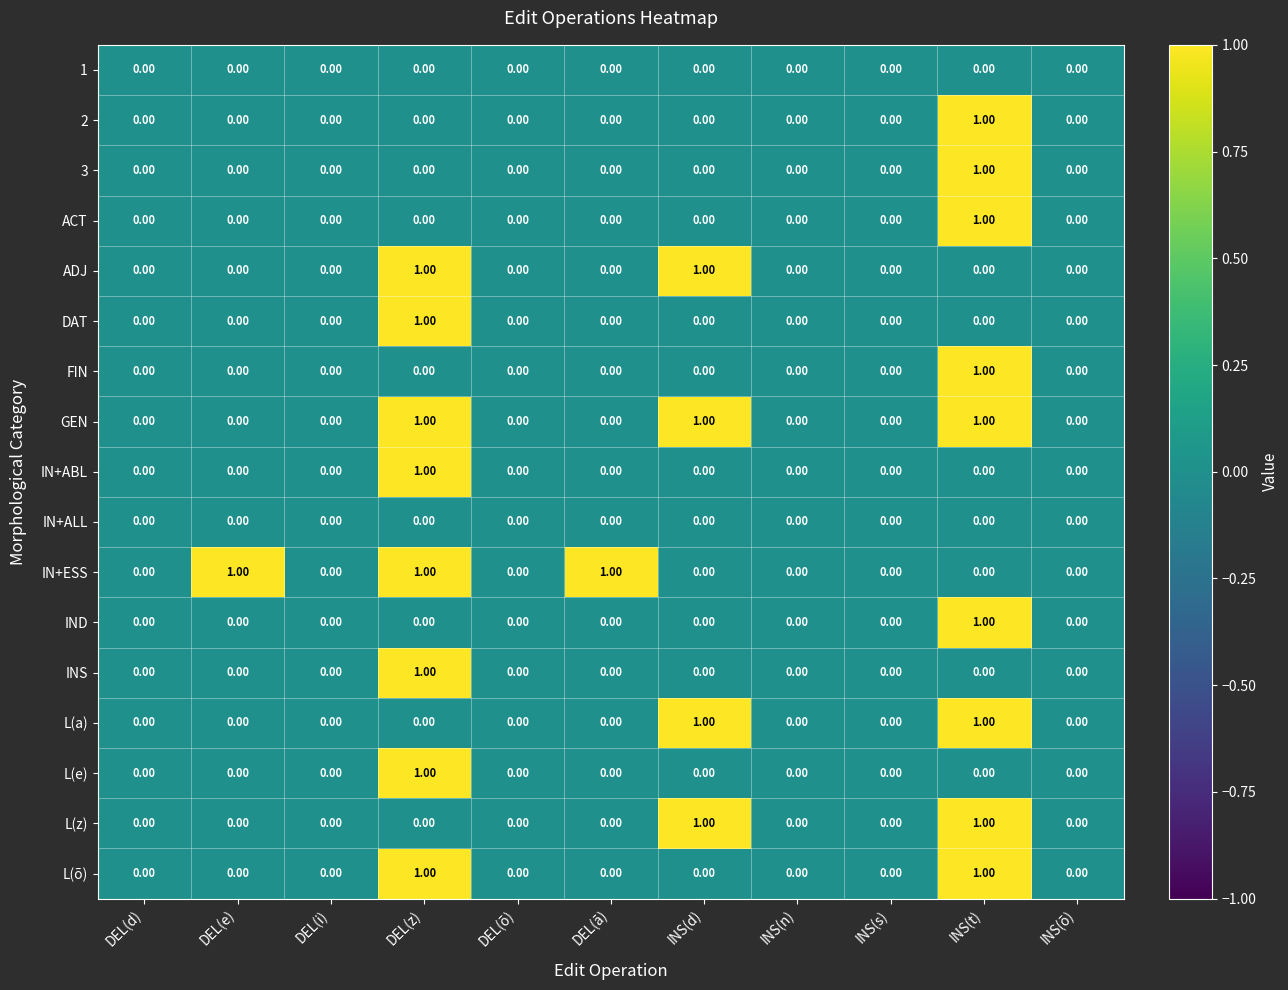

At which label does 3 reach its peak?

INS(t)